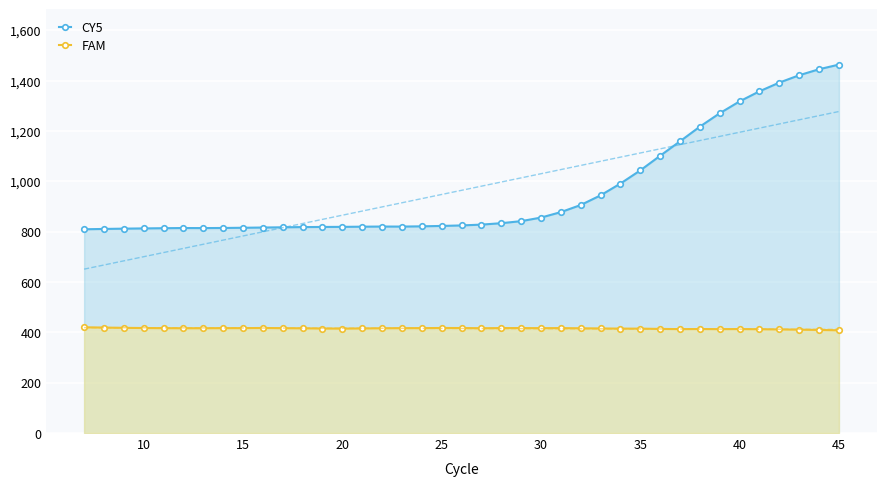

What is the spread (max minus min) of values at 15?

394.0